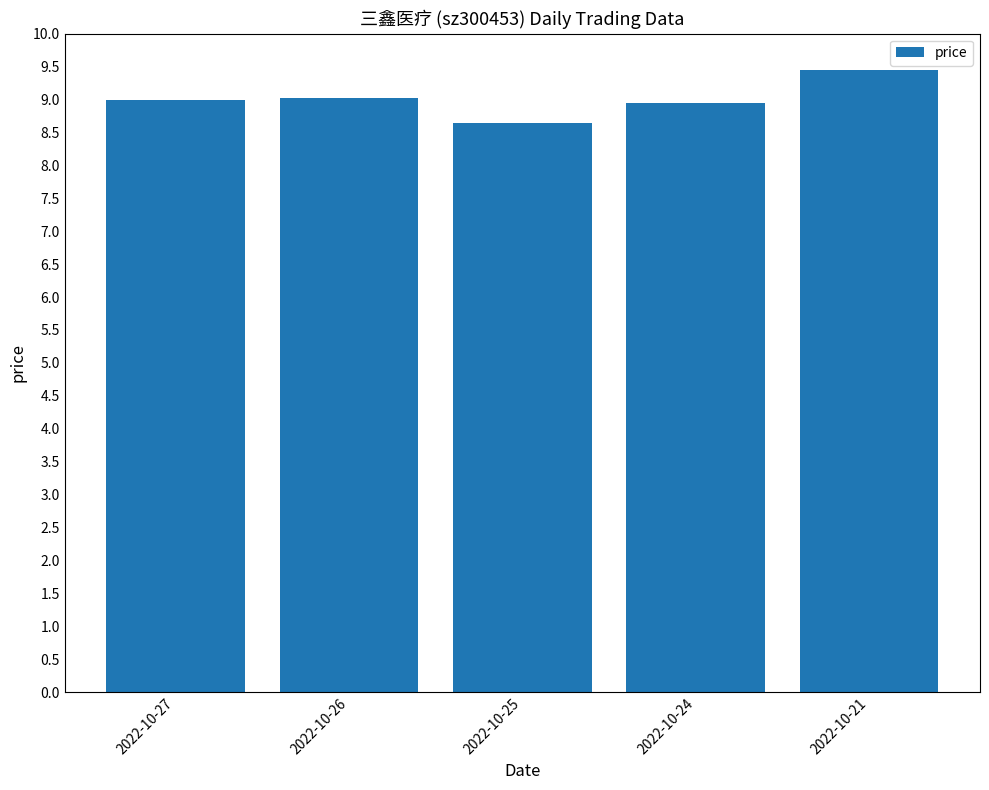

Which category has the lowest value across all series?

2022-10-25